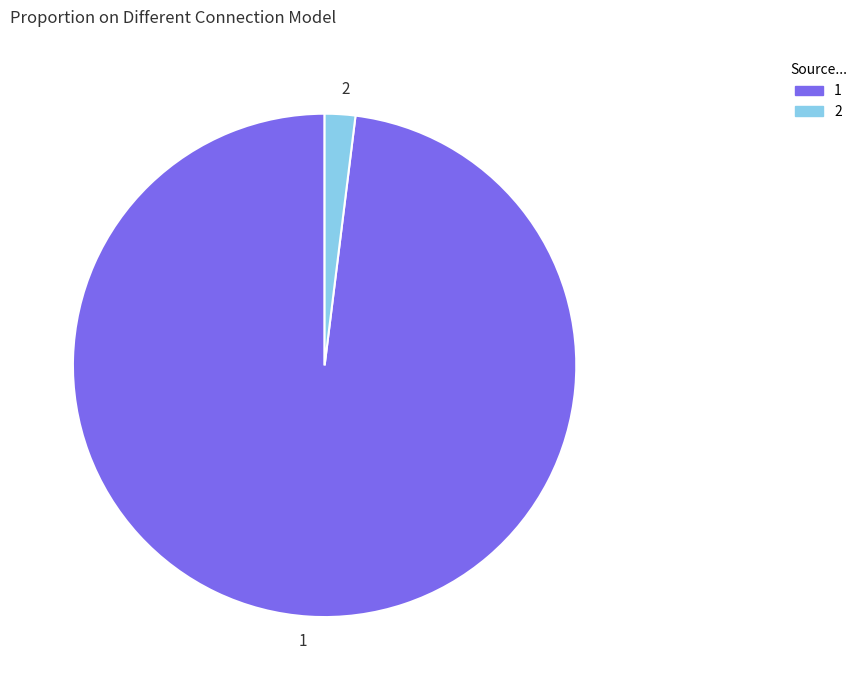

Is there any slice that represents more than half of the pie?

Yes